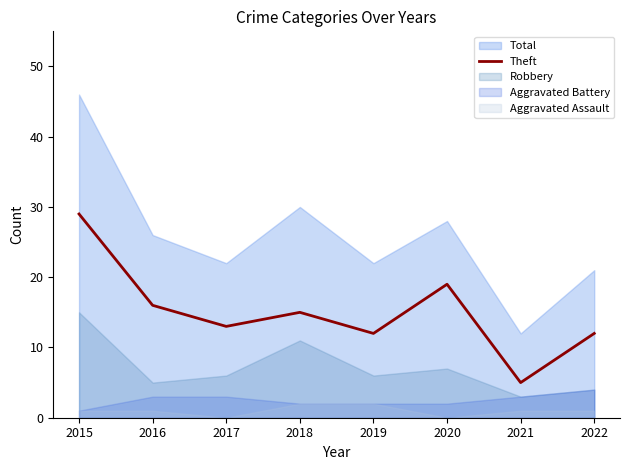

Reading left to right, transcribe all the data shown in this chart.

2015=29	2016=16	2017=13	2018=15	2019=12	2020=19	2021=5	2022=12